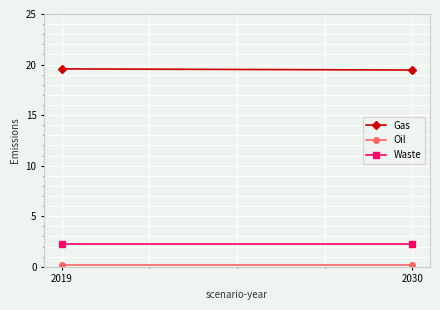

What is the value of the Gas point at the 1st from the left?

19.6